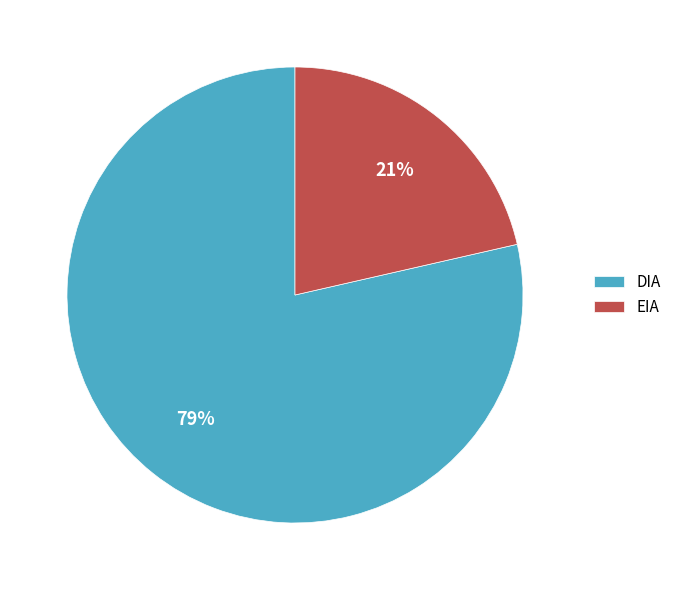

What is the majority slice?

DIA